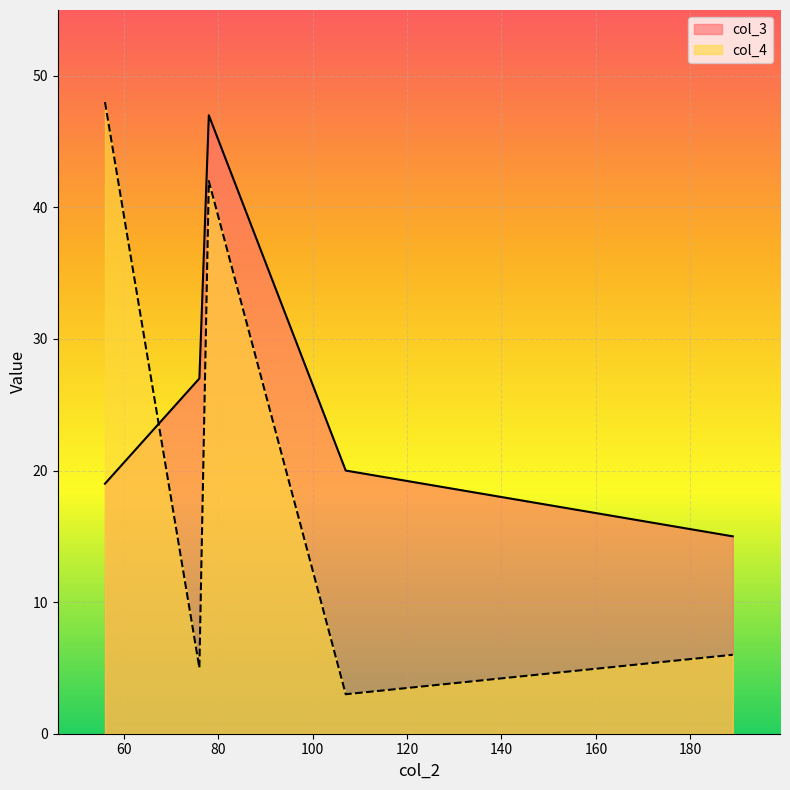

What is the spread (max minus min) of values at 78?

5